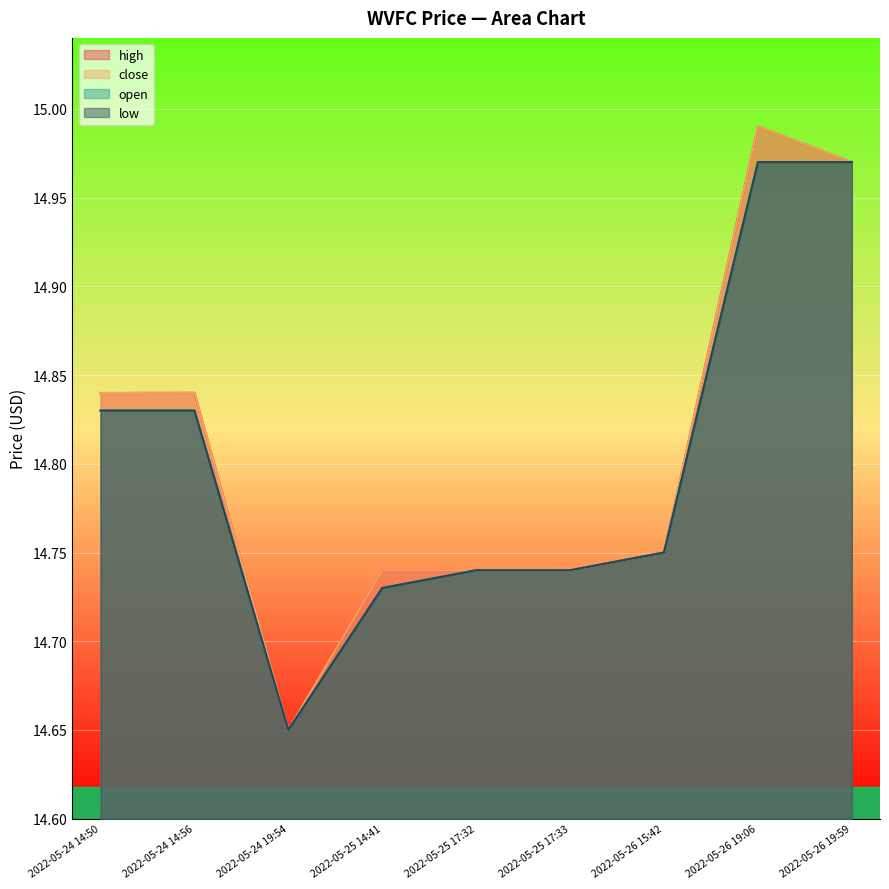

List the series in order of their peak value, lowest first.

open, low, high, close